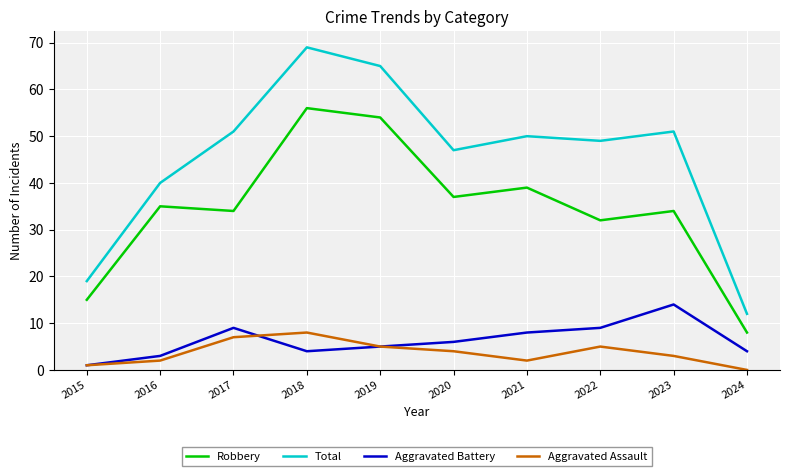

Between 2019 and 2024, which series saw the biggest shift?

Total